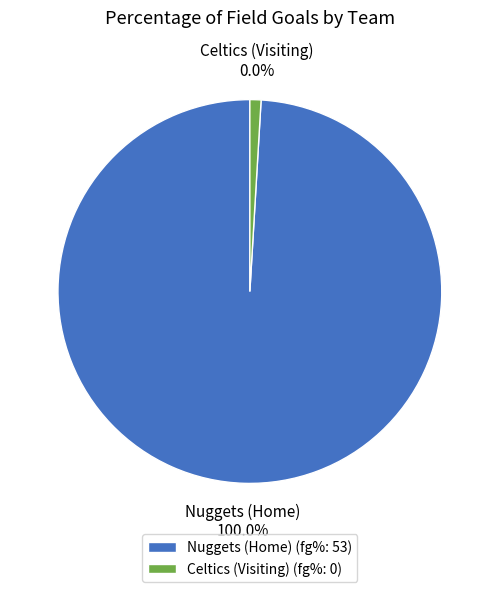

How many segments does this pie chart have?

2